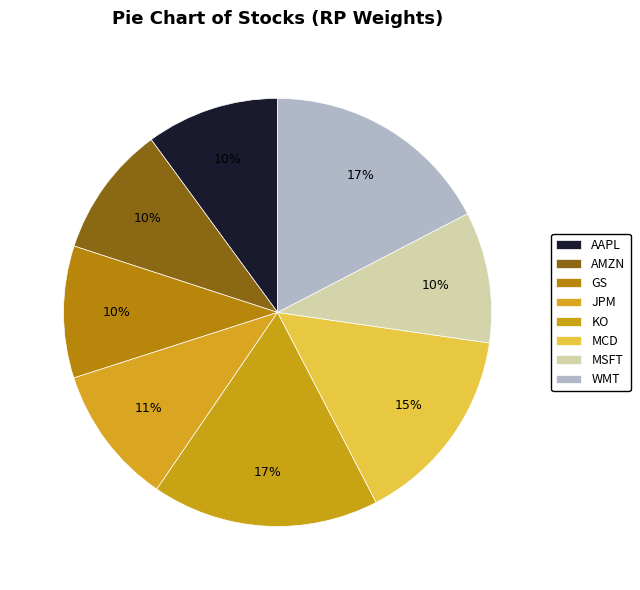

How many slices are in this pie chart?

8